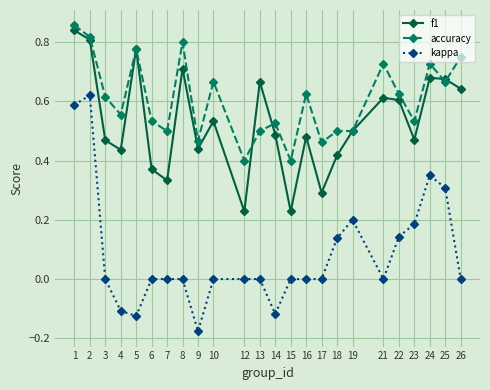

Which series changed the most between 4 and 22?

kappa